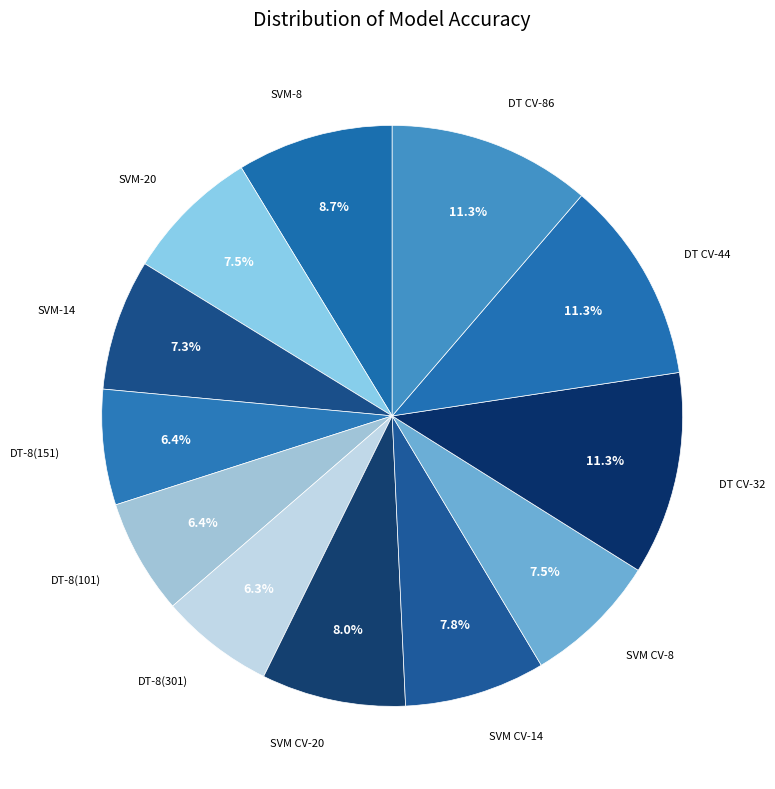

The SVM-14 slice represents 1% of the pie. True or false?

False